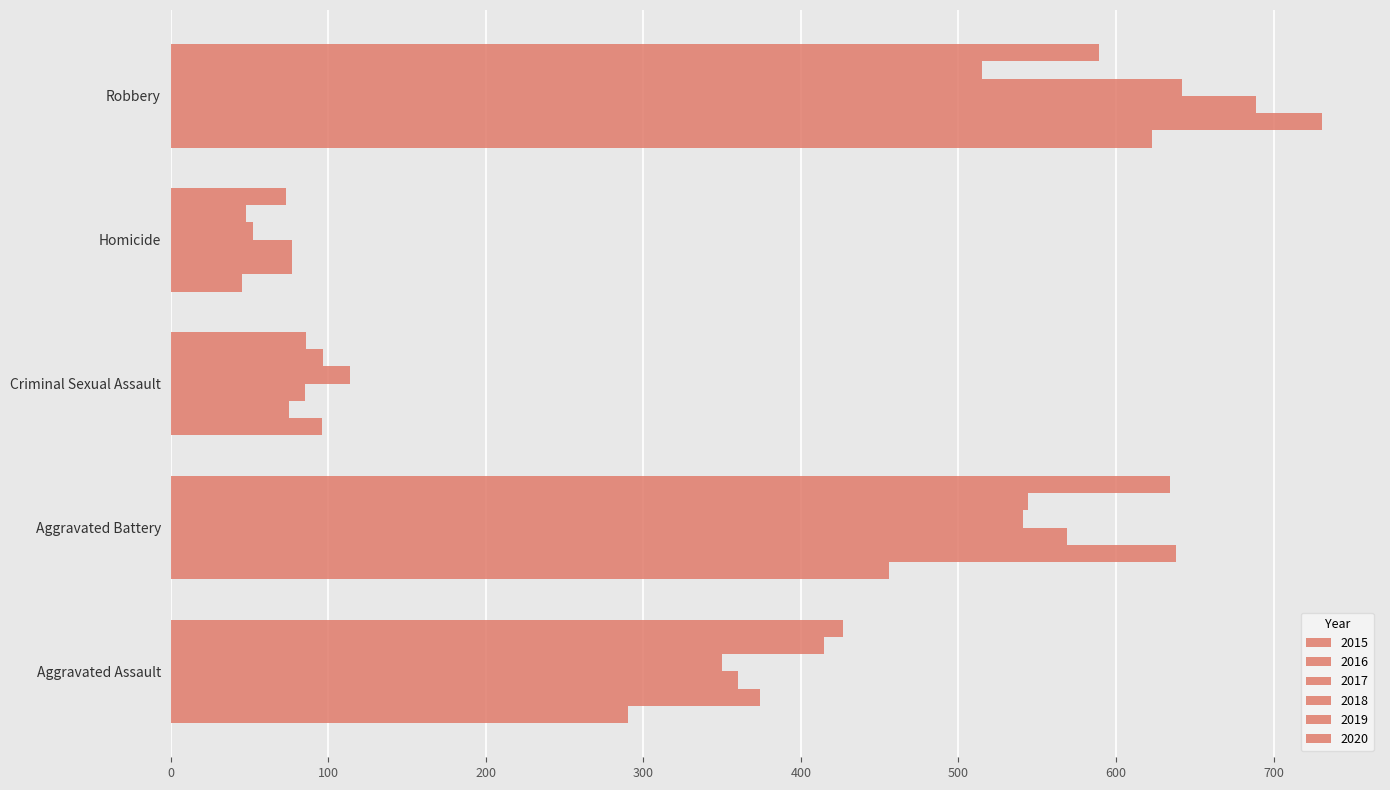

How many series are shown in this chart?

6